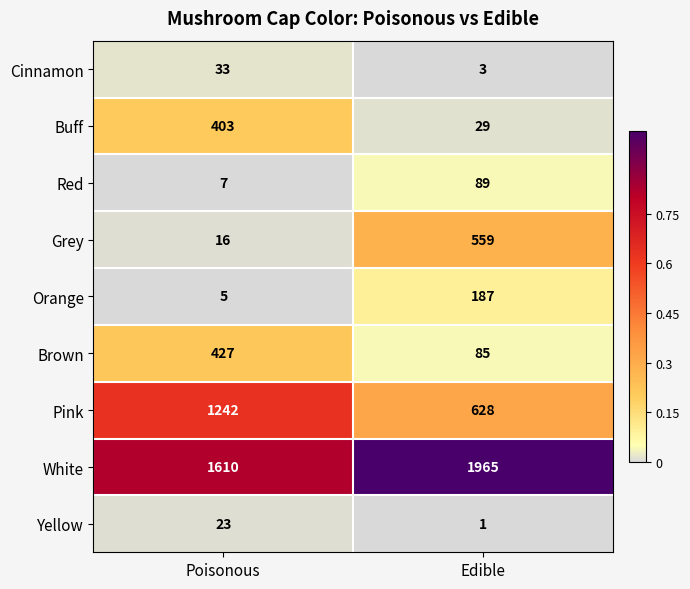

Reading right to left, transcribe all the data shown in this chart.

Cinnamon: 3	33
Buff: 29	403
Red: 89	7
Grey: 559	16
Orange: 187	5
Brown: 85	427
Pink: 628	1242
White: 1965	1610
Yellow: 1	23